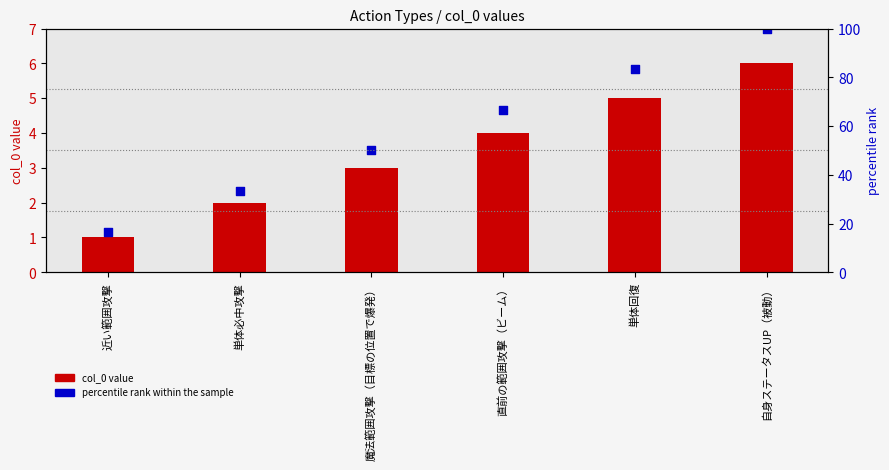

Which series reaches the minimum Y coordinate?

col_0 value